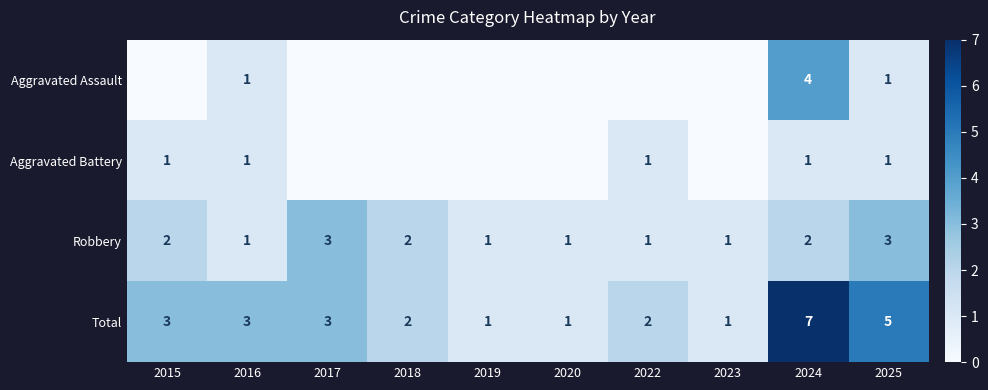

The Total series shows 2 at 2018. True or false?

True